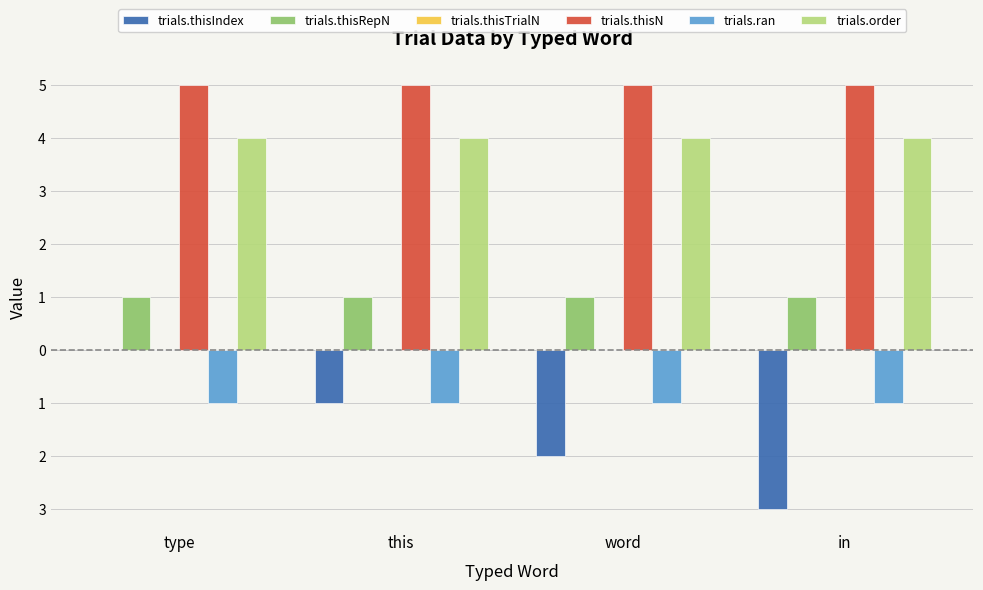

Which category has the highest value in the trials.thisN series?

type